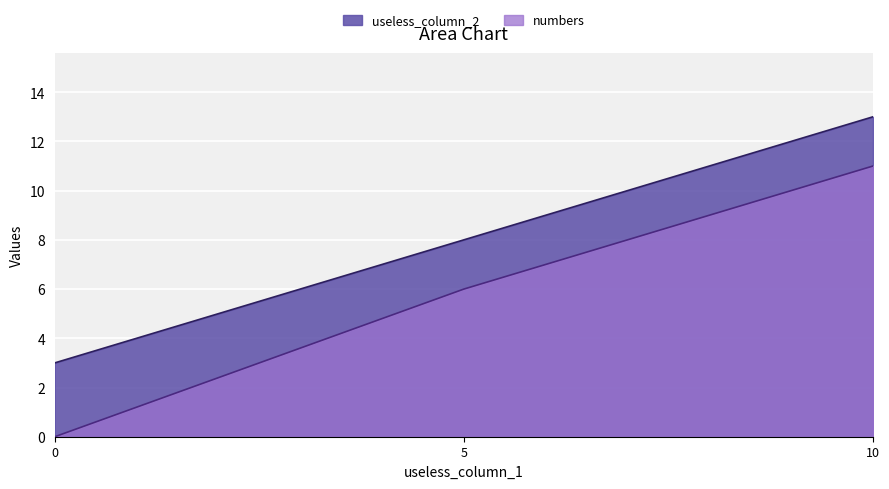

What are all the series names shown in the legend?

useless_column_2, numbers